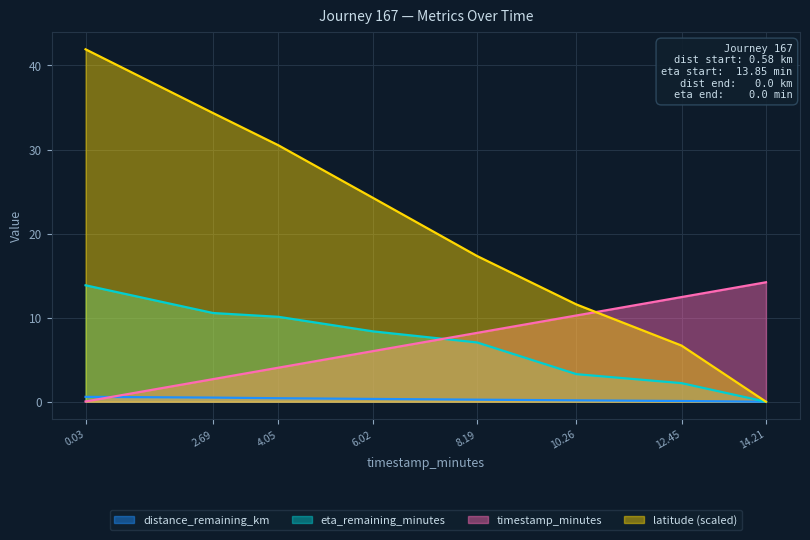

What position from the left is 4.05?

3